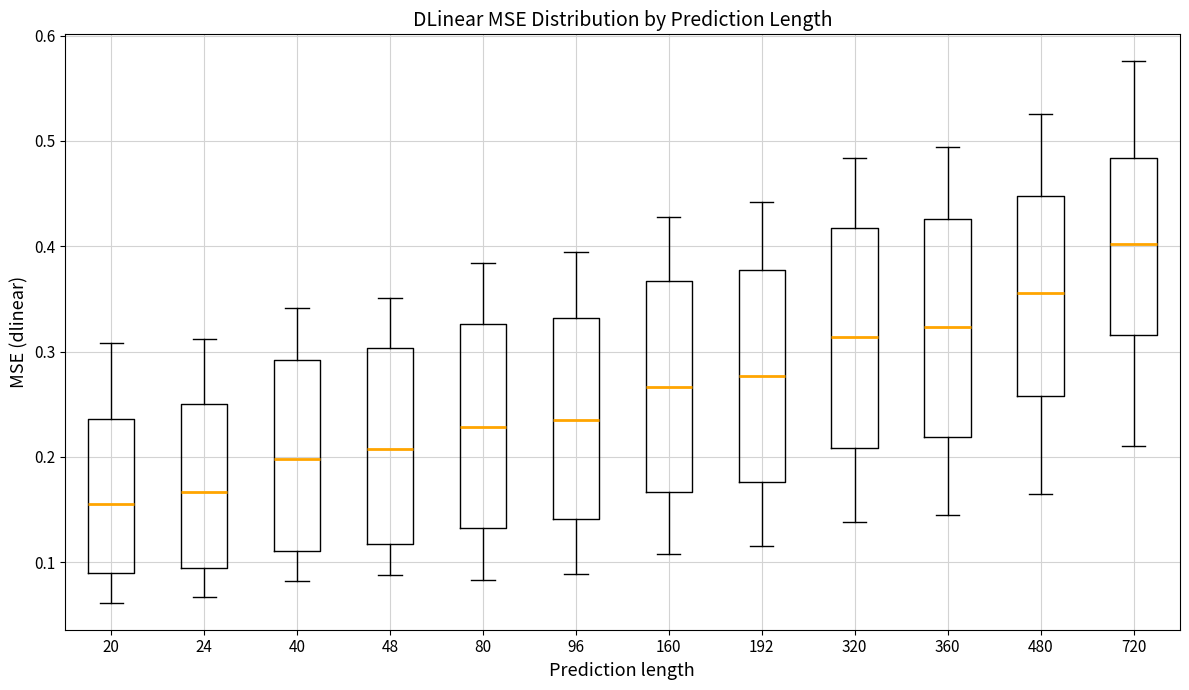

Where does the lower whisker of the box at x = 24 end on the y-axis? The values are not printed on the chart, so give them approximately, as read against the axis.

0.07